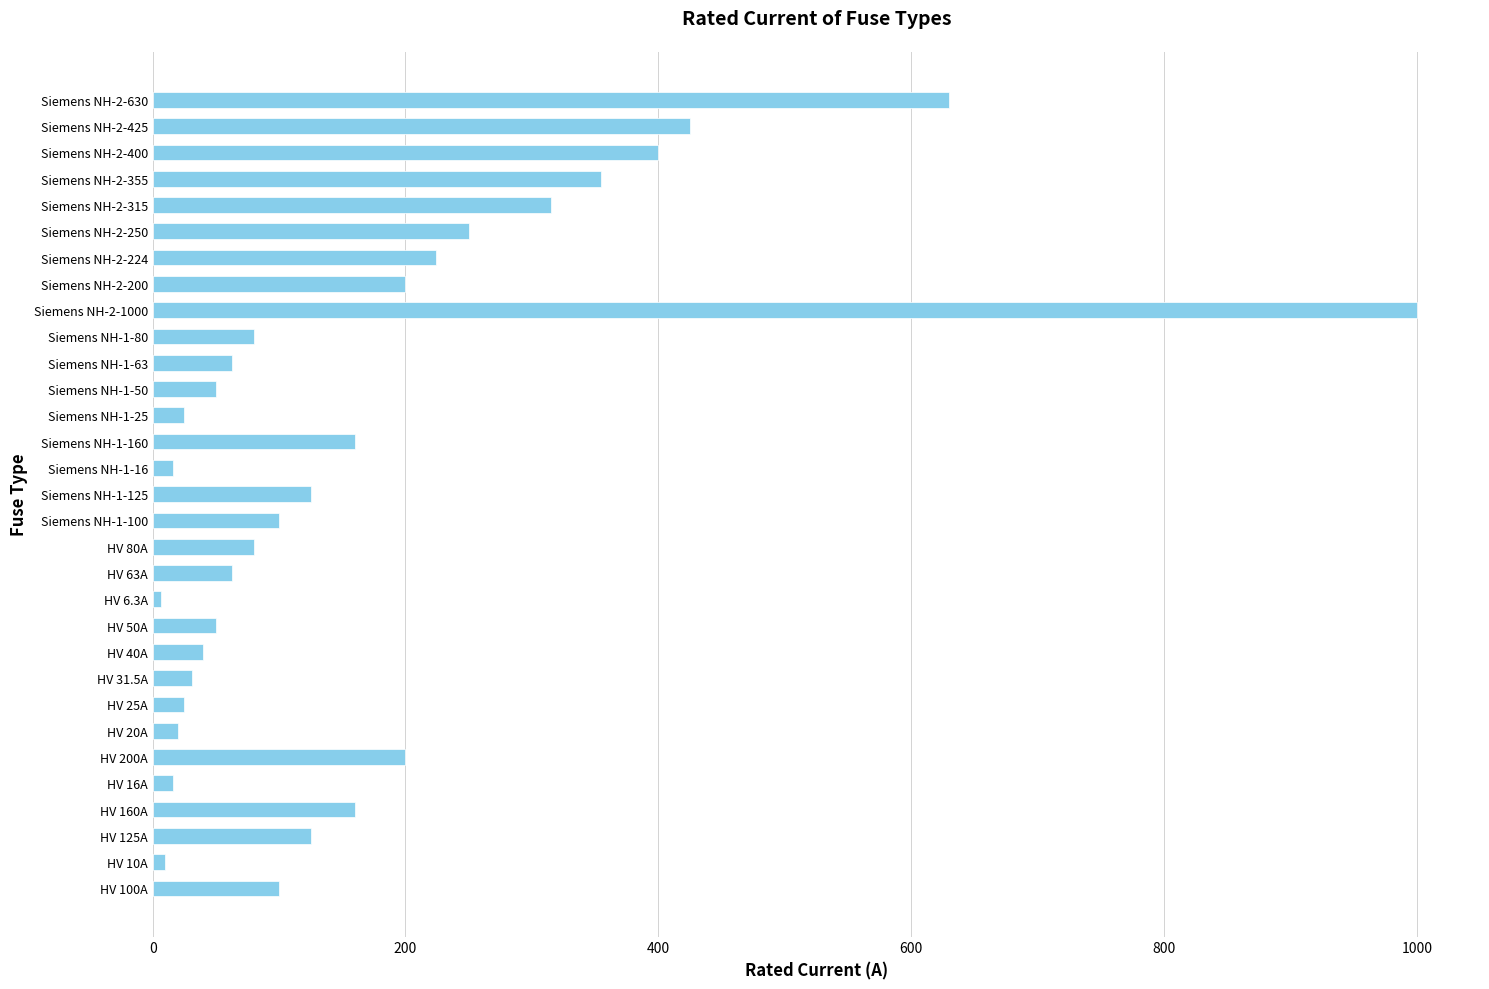

What is the difference between the second highest and second lowest values?

620.0